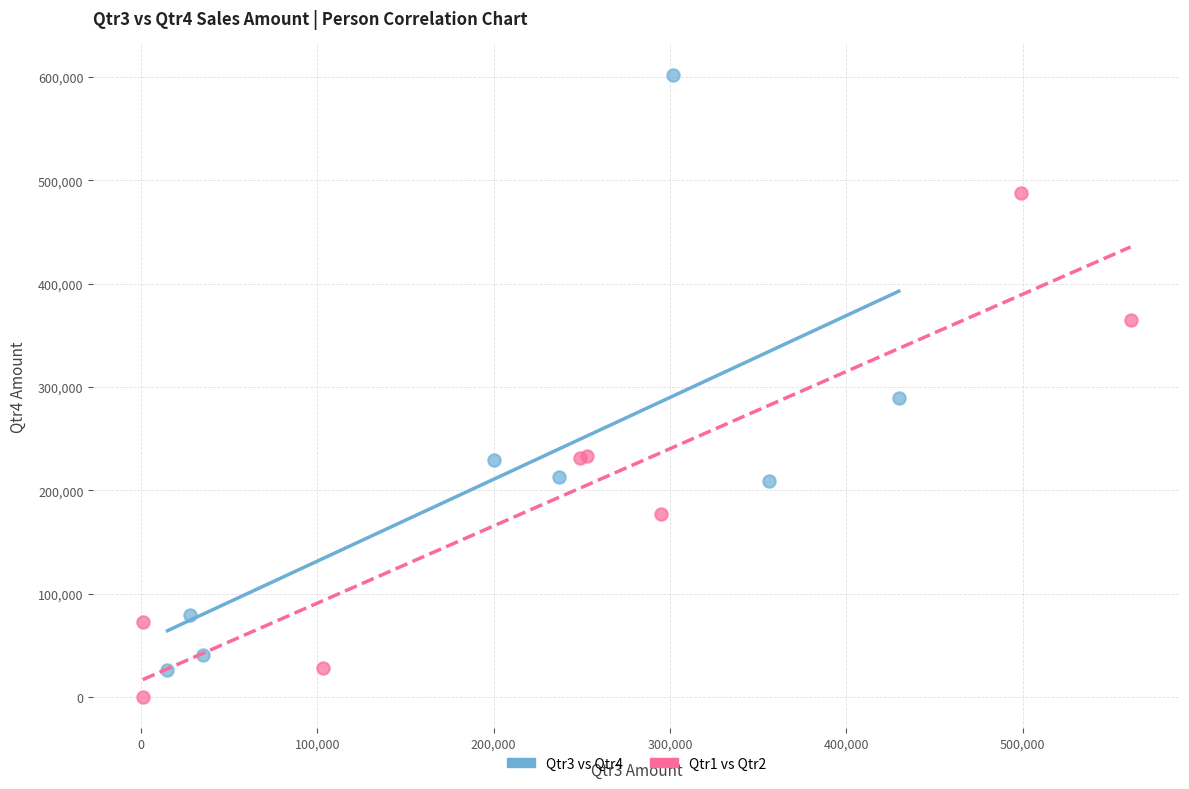

Which series has the widest spread of Y values?

Qtr3 vs Qtr4